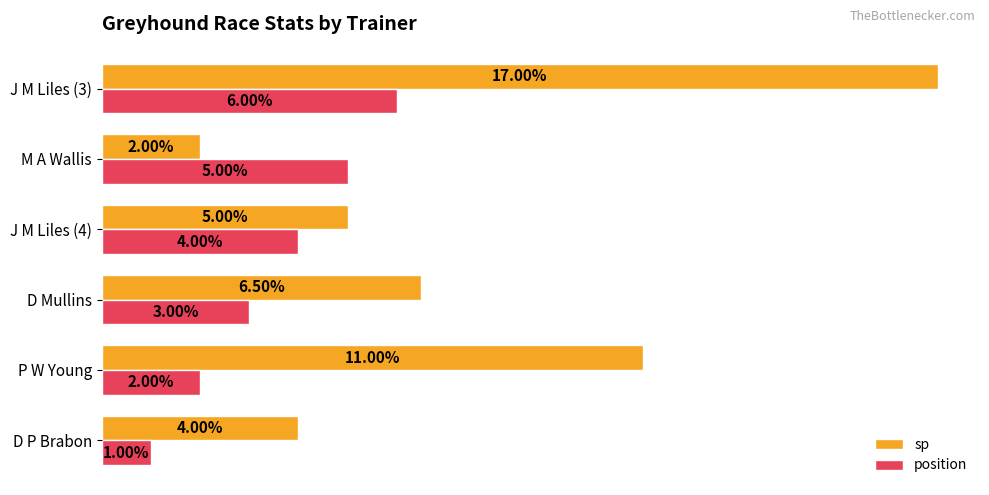

Rank the categories by position value from highest to lowest.

J M Liles (3), M A Wallis, J M Liles (4), D Mullins, P W Young, D P Brabon